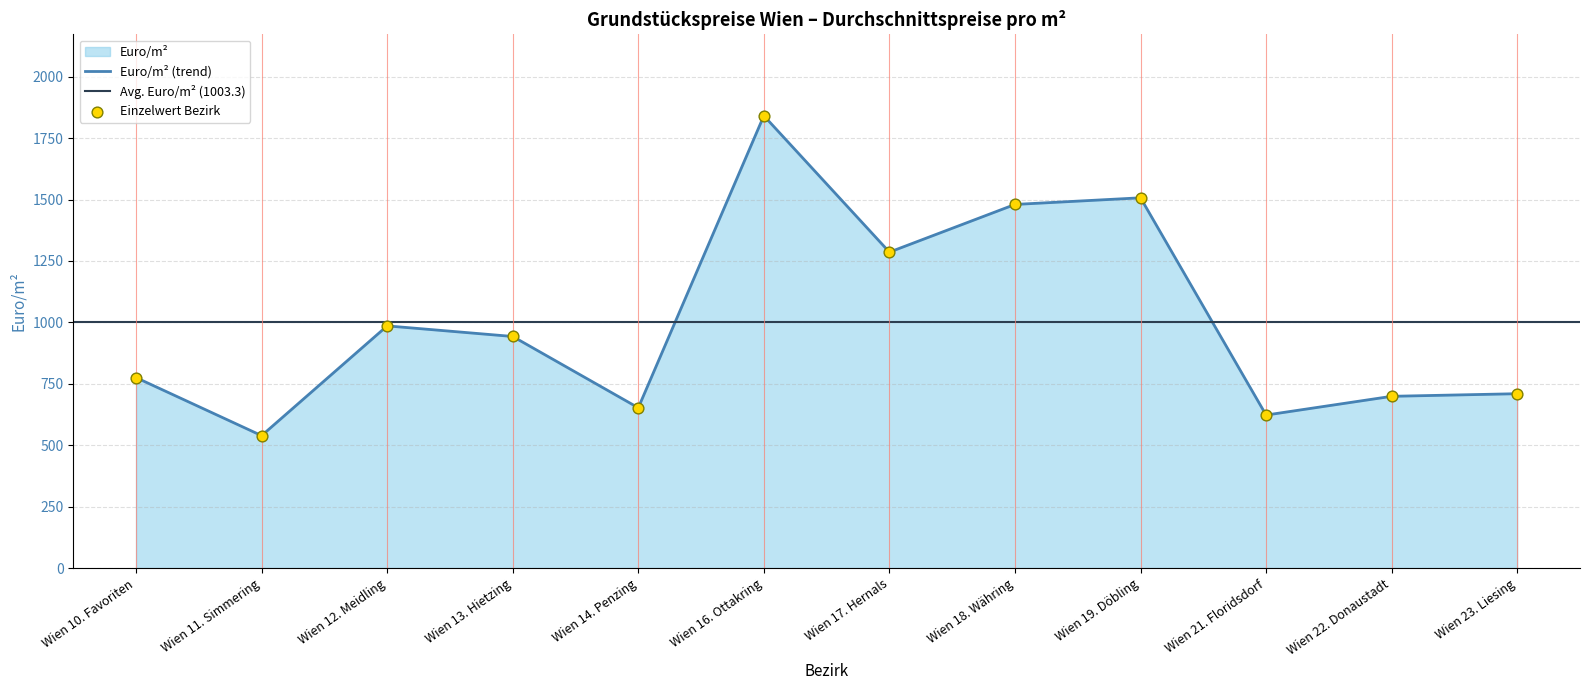

What is the ratio of the value at Wien 22. Donaustadt to the value at Wien 17. Hernals?

0.5